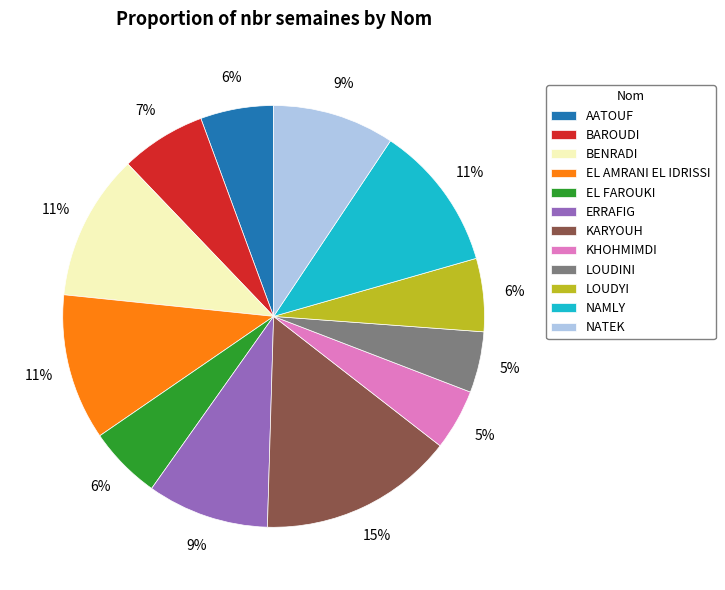

Combined, do KARYOUH and AATOUF account for over 50%?

No